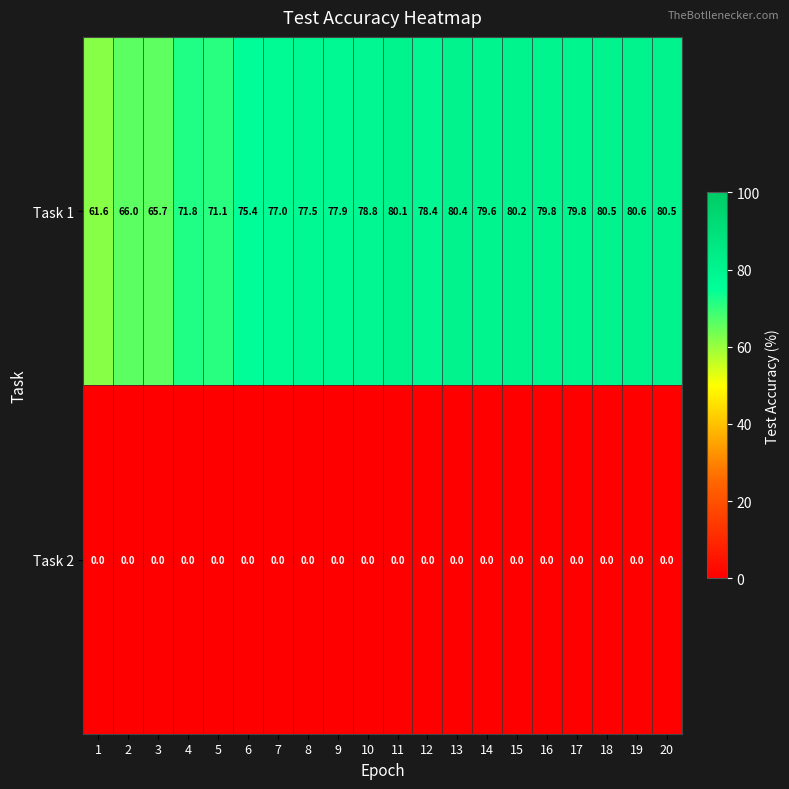

Which series has the widest spread of values?

Task 1